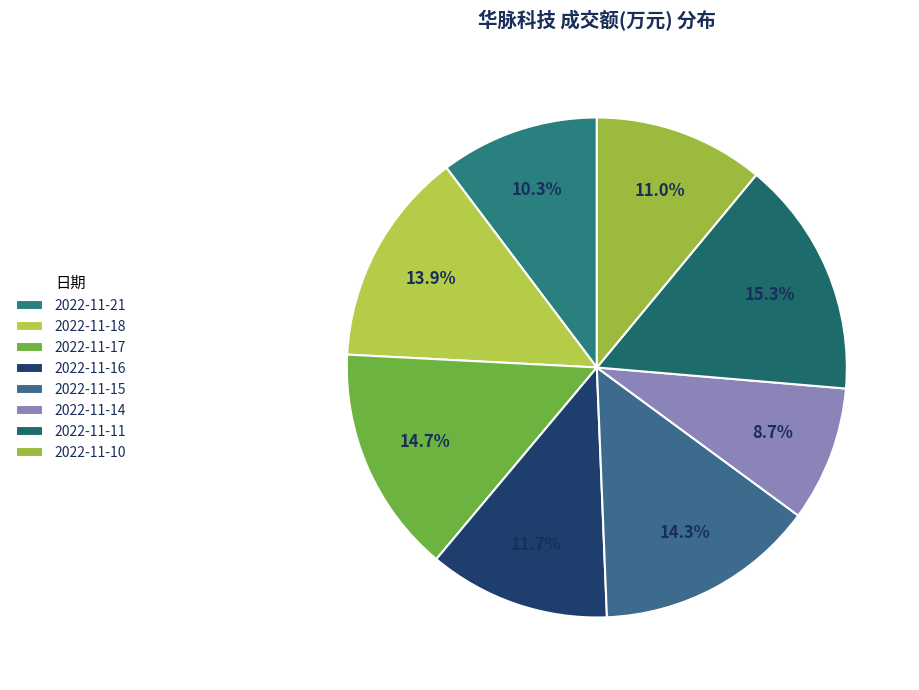

How many slices are in this pie chart?

8